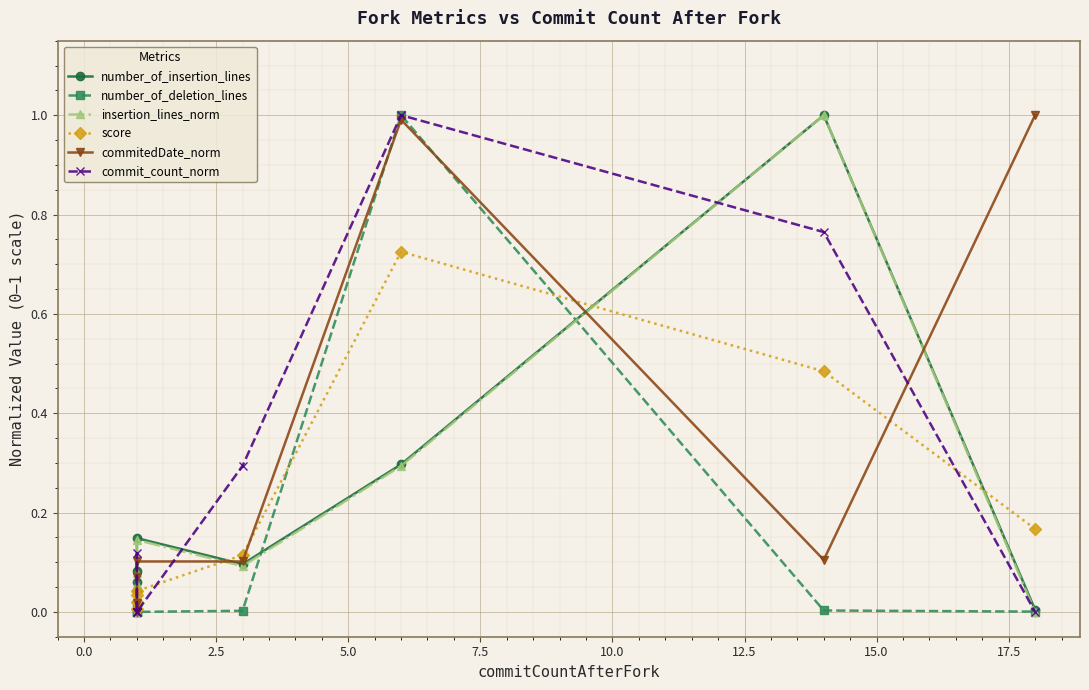

Is the value of score at 0.0 greater than the value of commitedDate_norm at 12.5?

No